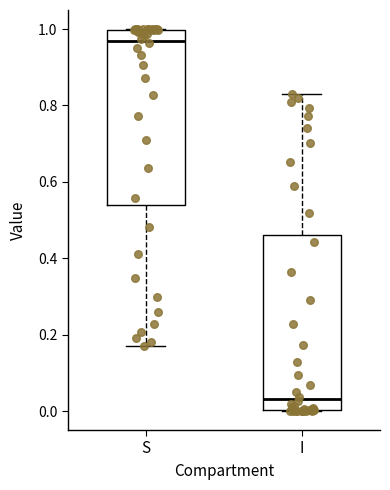

Reading left to right, transcribe this box plot: for each box, give where its median line is, the range the box spans, and where its two whiskers end, as read against the y-axis. The values are not printed on the chart, so give them approximately, as read against the axis.

S: median 0.96, box 0.54 to 1.00, whiskers 0.18 to 1.00
I: median 0.04, box 0.00 to 0.46, whiskers 0.00 to 0.82